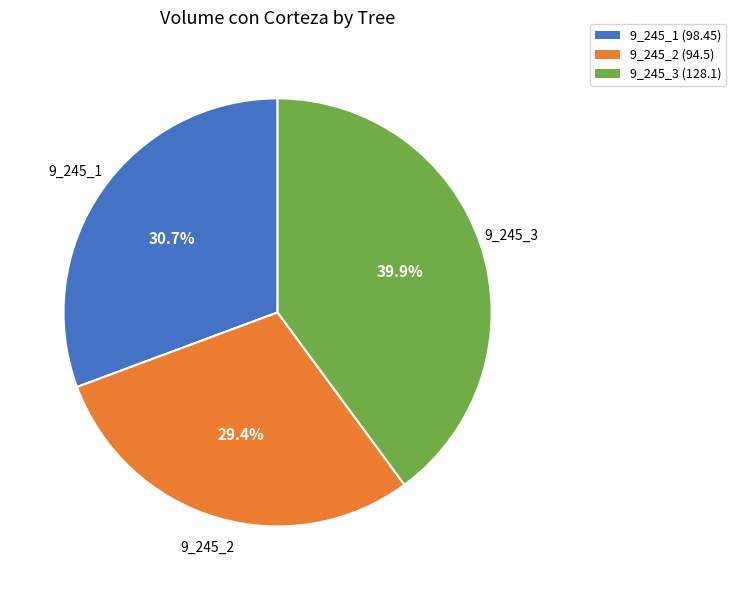

Is there a majority slice in this chart?

No